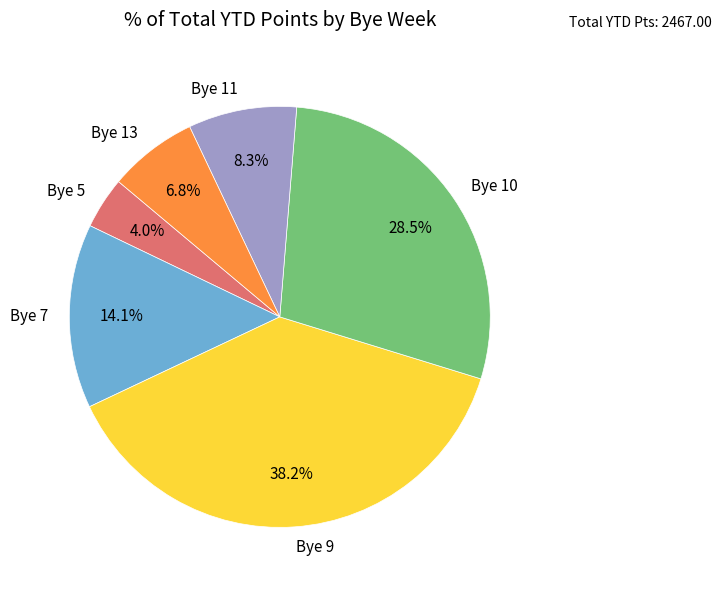

Rank the categories by value from lowest to highest.

Bye 5, Bye 13, Bye 11, Bye 7, Bye 10, Bye 9